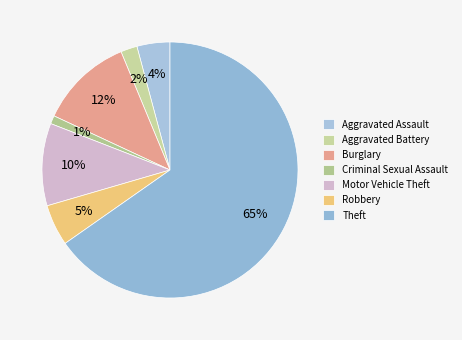

True or false: Robbery accounts for 1% of the total.

False